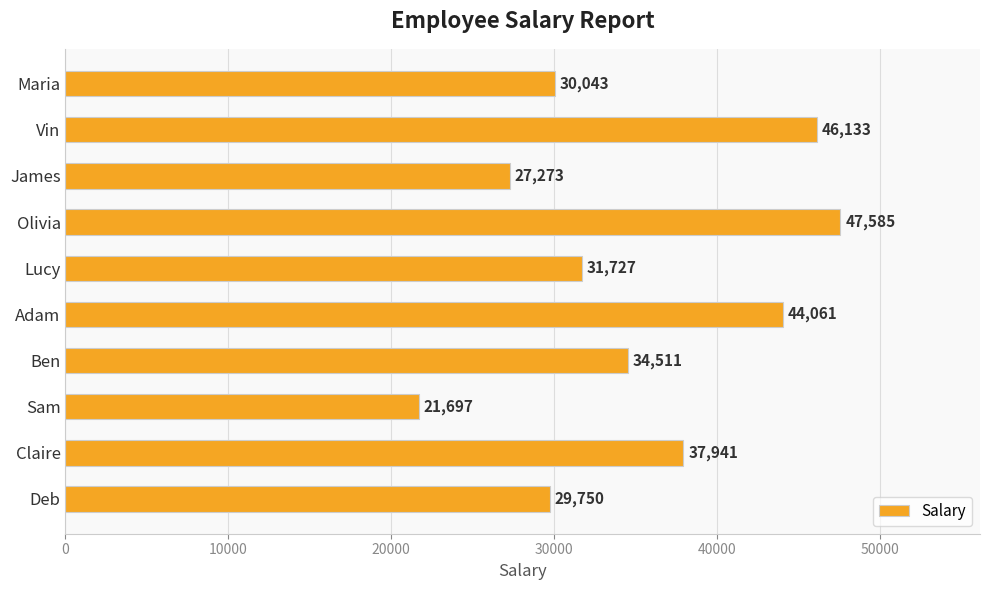

Rank the categories by value from highest to lowest.

Olivia, Vin, Adam, Claire, Ben, Lucy, Maria, Deb, James, Sam